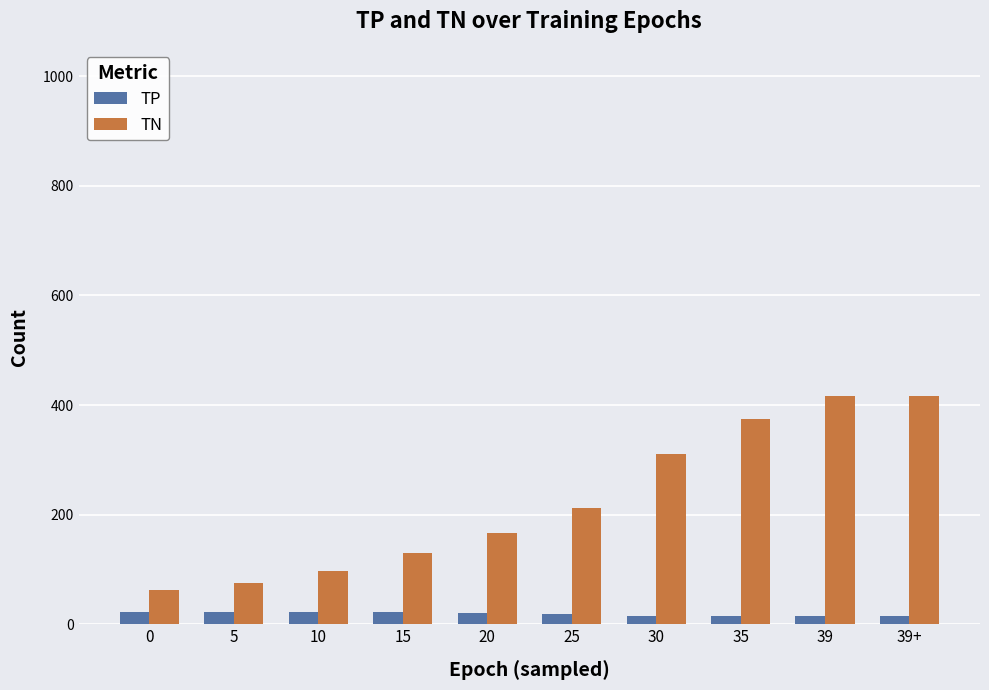

Rank the series at 35 from highest to lowest value.

TN, TP